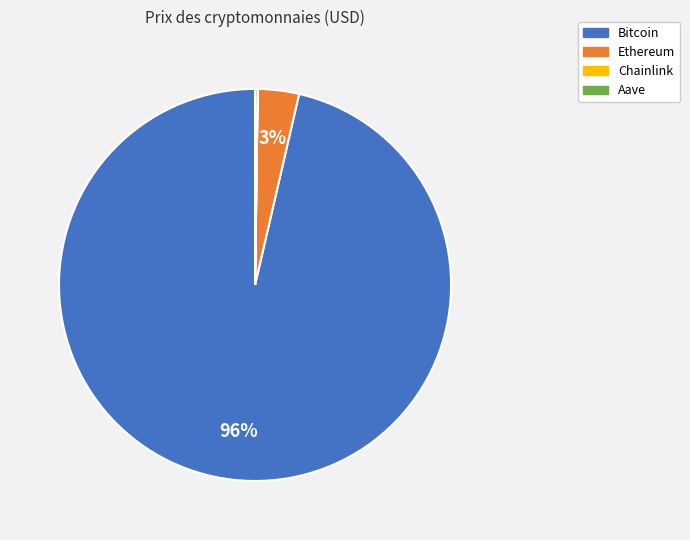

The Bitcoin slice represents 96% of the pie. True or false?

True